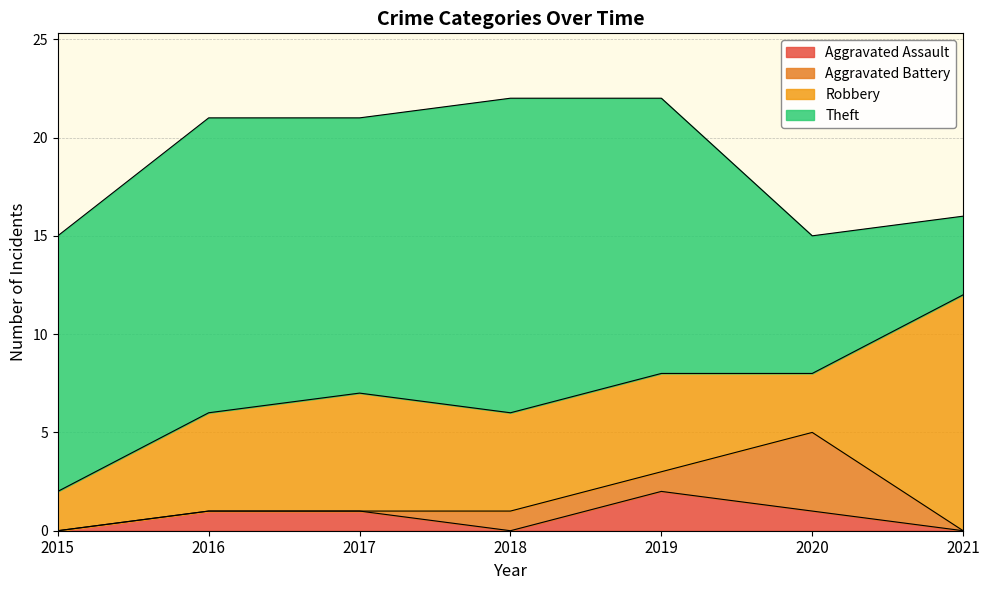

Which series has the largest total across all categories?

Theft